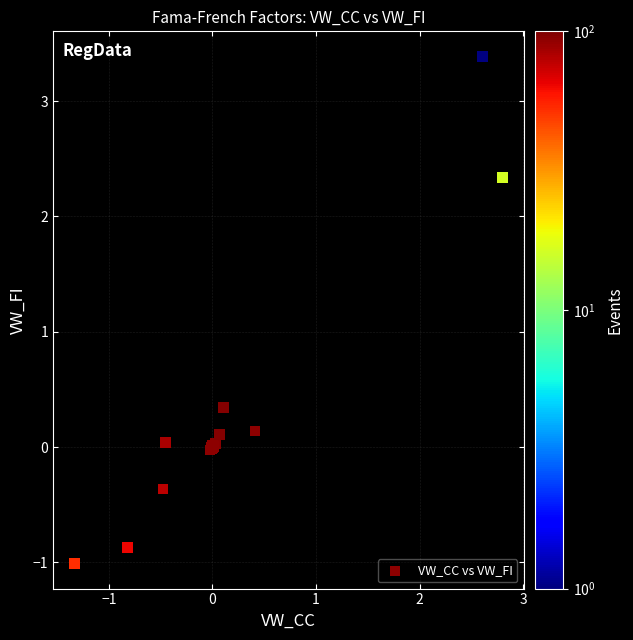

What Y value in the scatter plot is closest to 1?

0.3